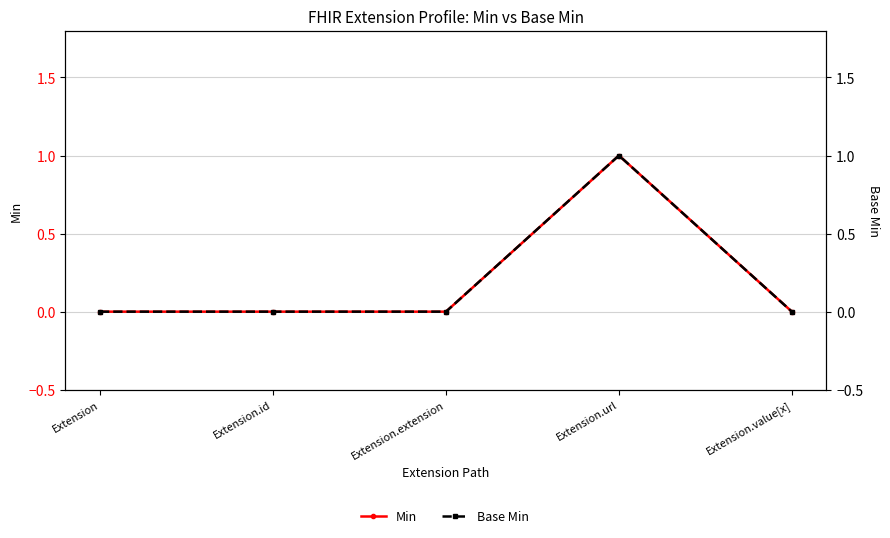

At which category is the sum across all series the highest?

Extension.url